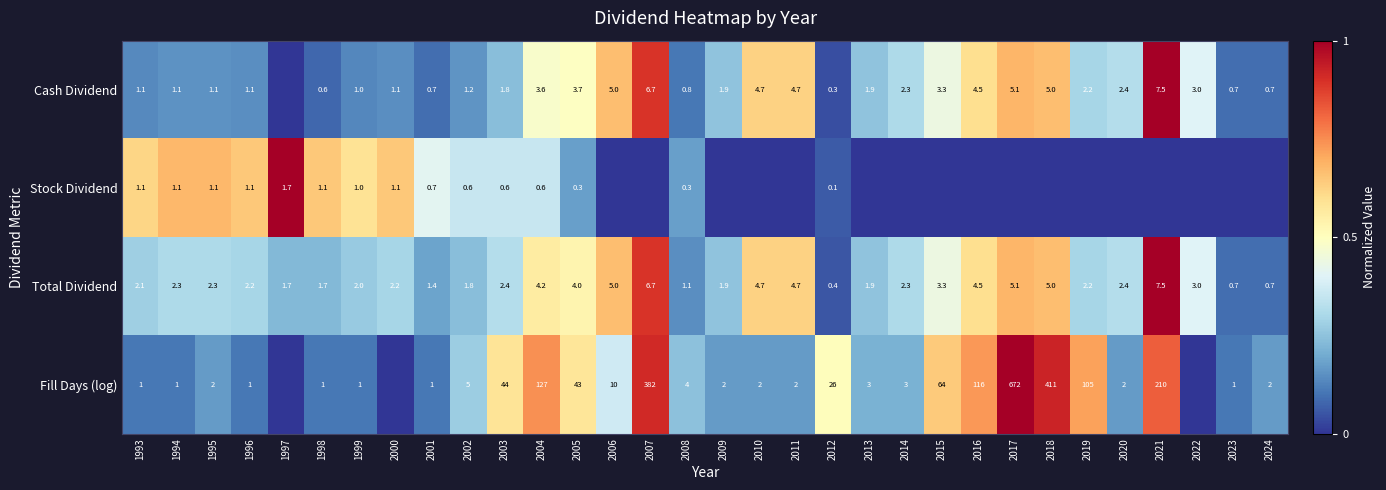

True or false: Total Dividend has a value of 3.0 at 2022.

True